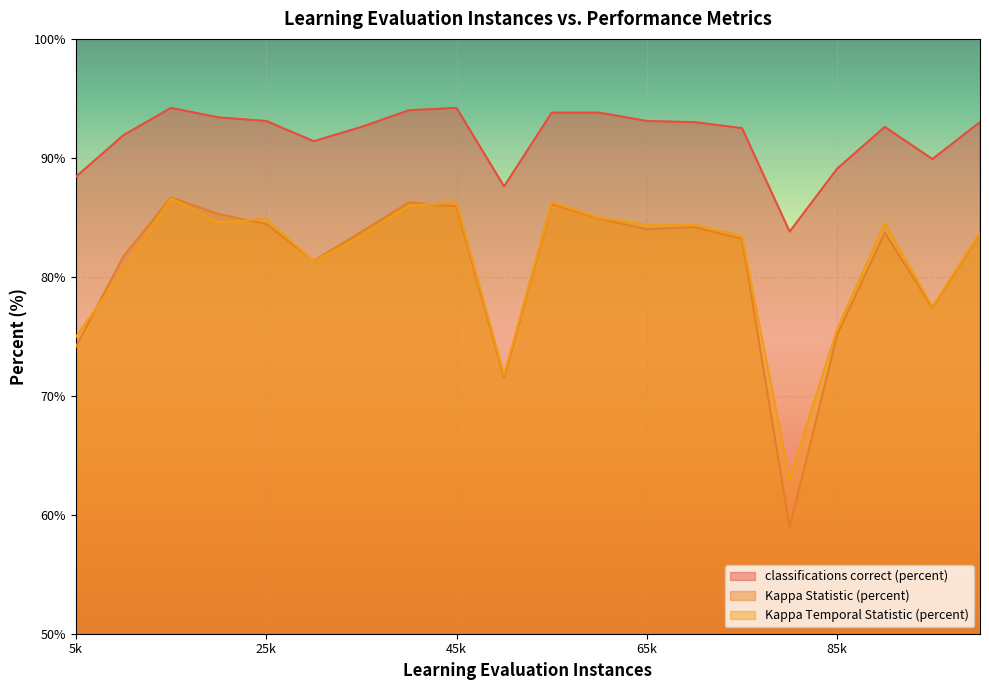

What is the difference between the maximum and minimum values in the classifications correct (percent) series?

10.4